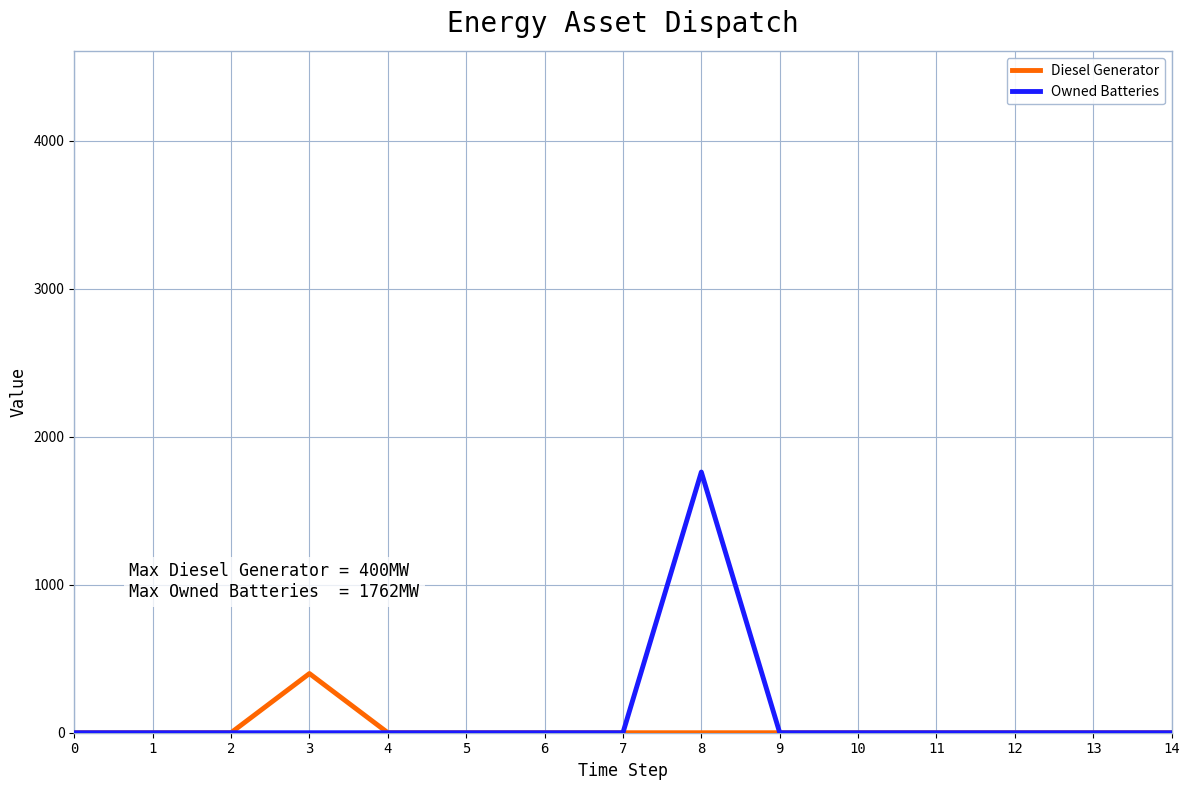

Is this an area chart (filled region under the line)?

No